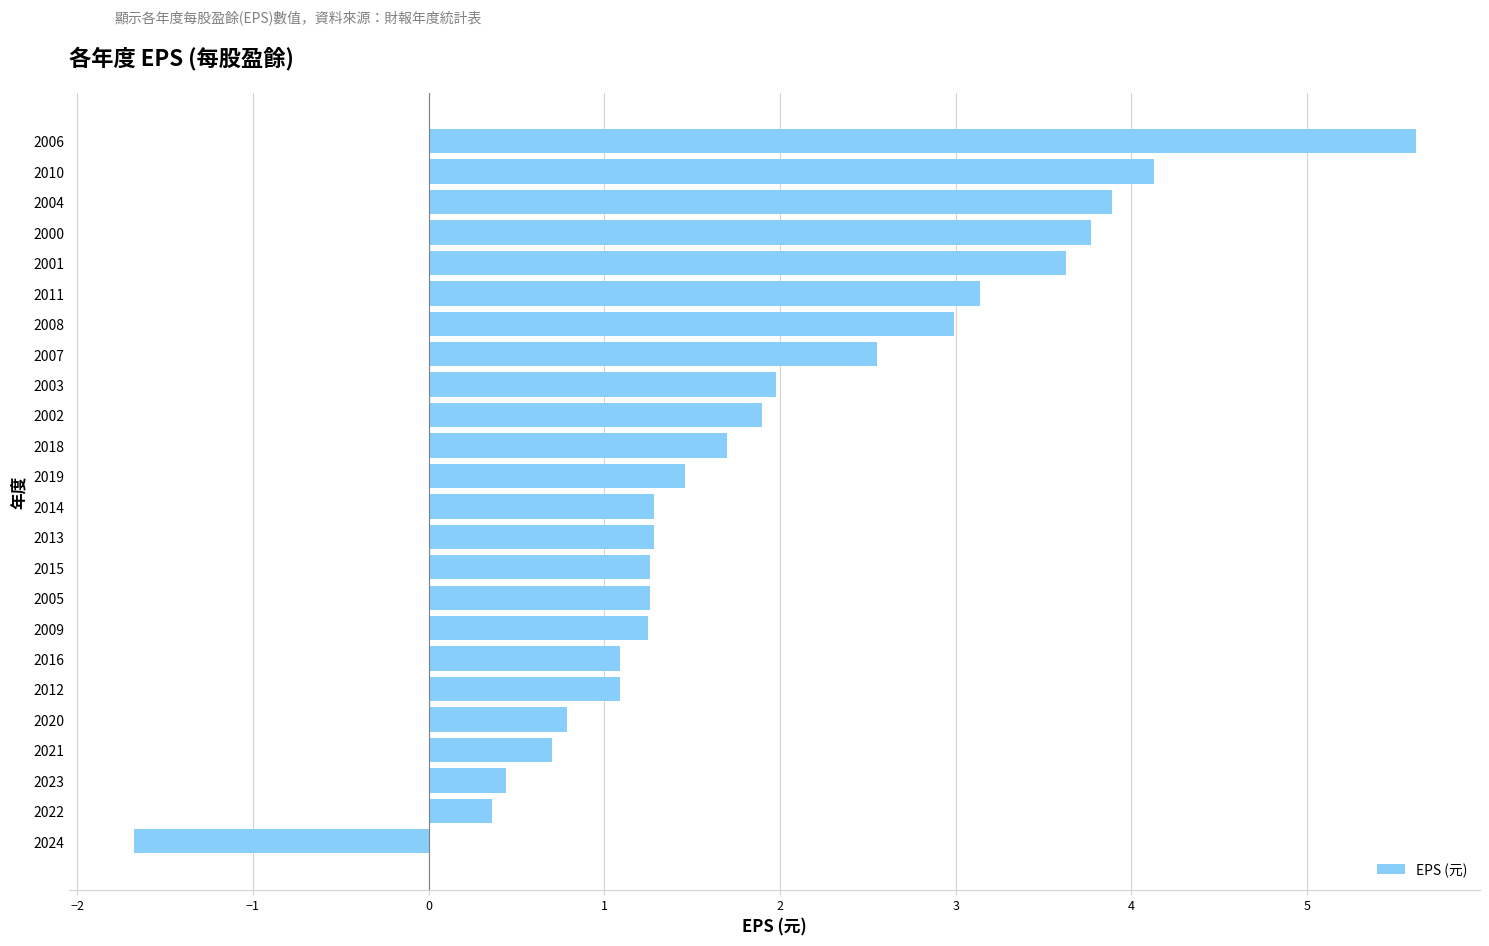

What is the approximate value at 2018?

1.7